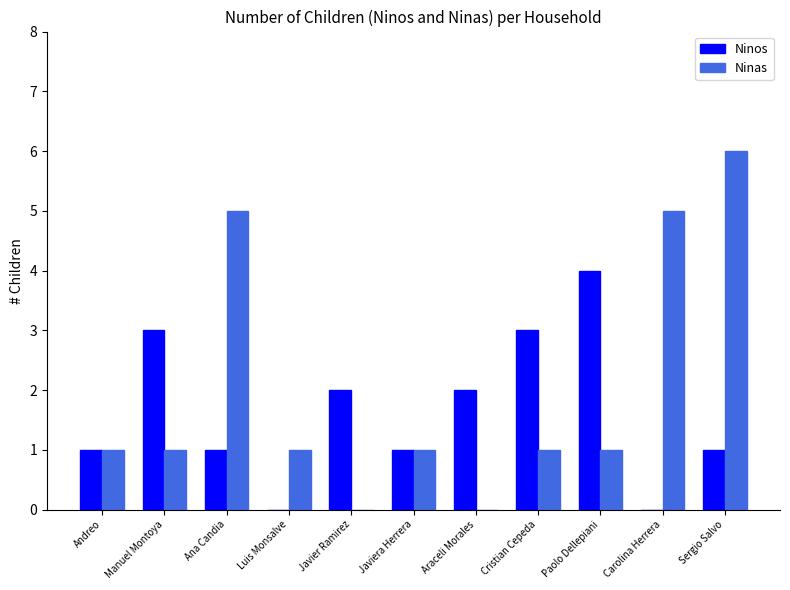

Is it true that Ninas equals 1 at Cristian Cepeda?

True